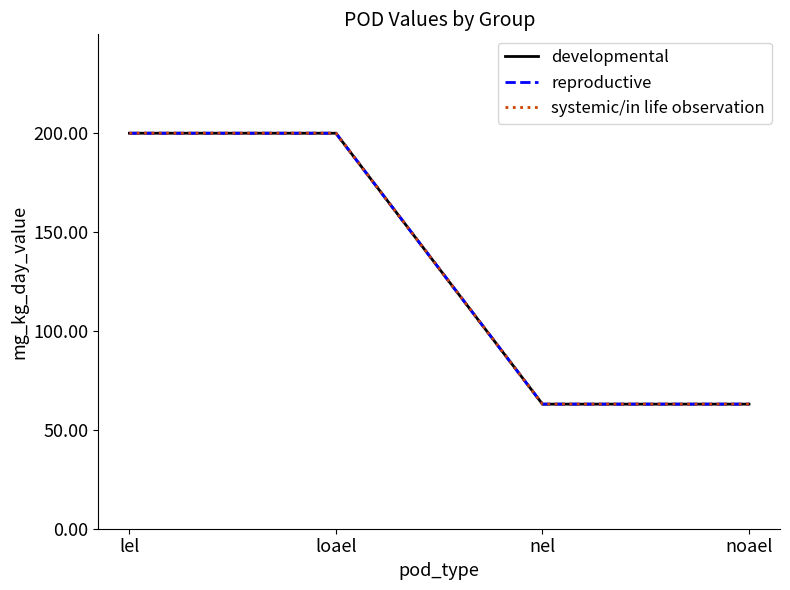

Read the developmental value at noael, to the nearest 10.

60